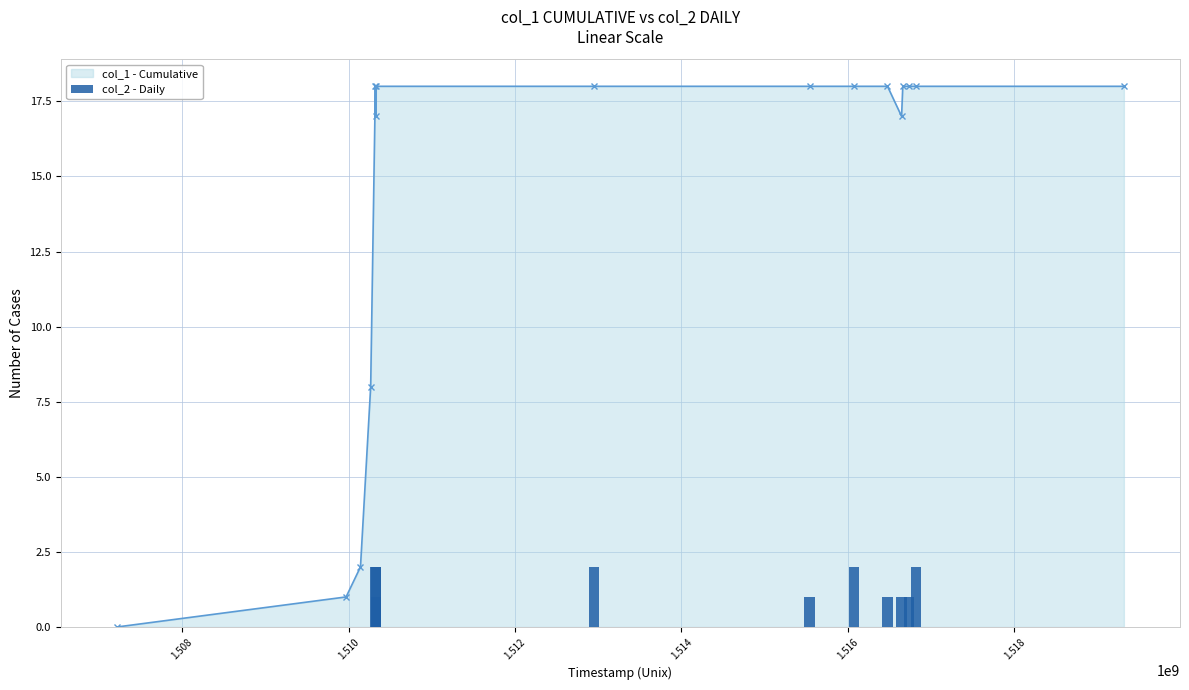

True or false: col_1 - Cumulative has more than 0 interior local peaks.

True